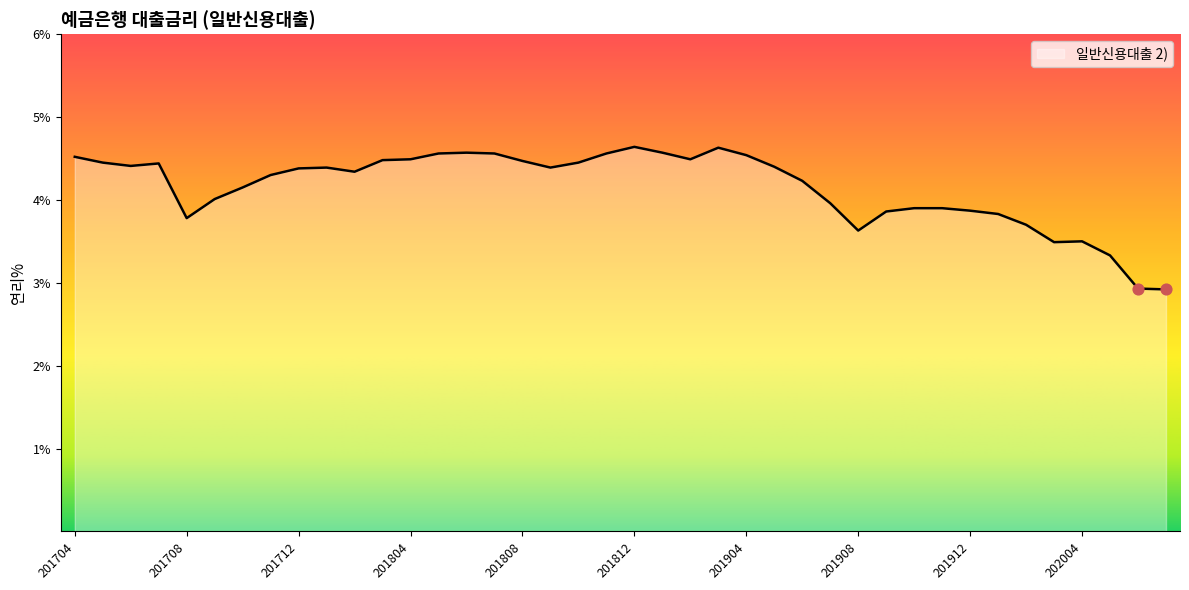

What is the greatest value displayed?

4.6